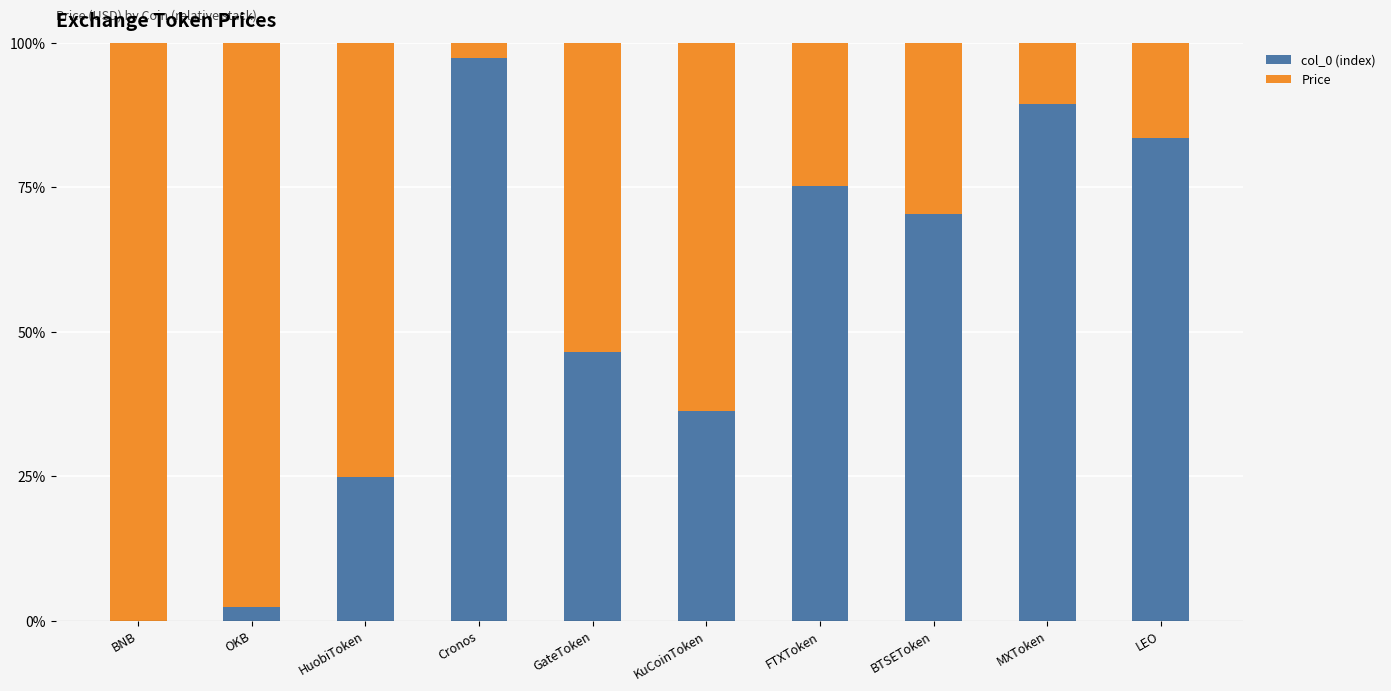

What is the sum of the col_0 (index) values at BNB and GateToken?

46.5